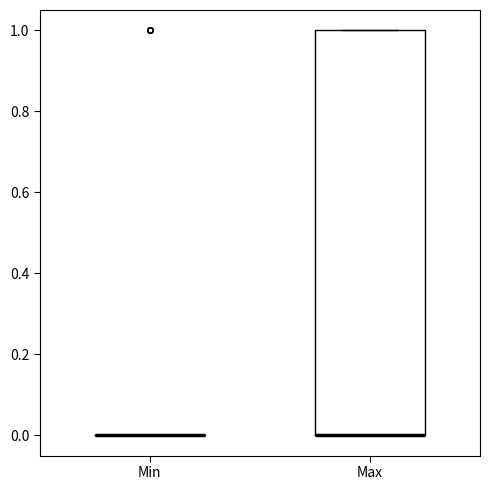

Which box is the tallest, from its lower edge to its upper edge?

Max